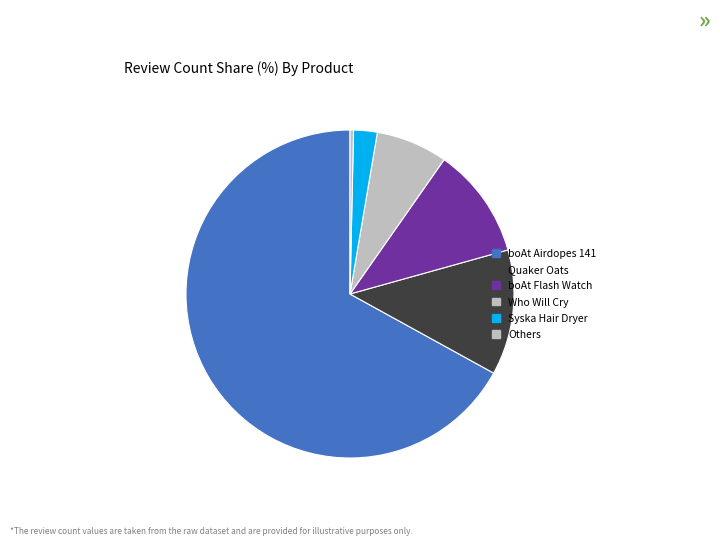

Which slice represents more than half of the pie?

boAt Airdopes 141